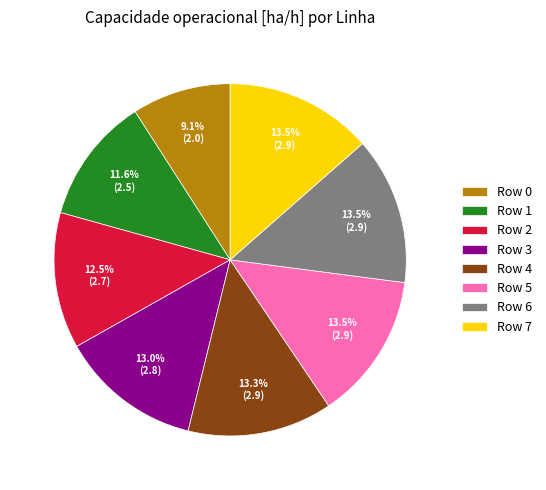

Which category has the smallest portion of the pie?

Row 0